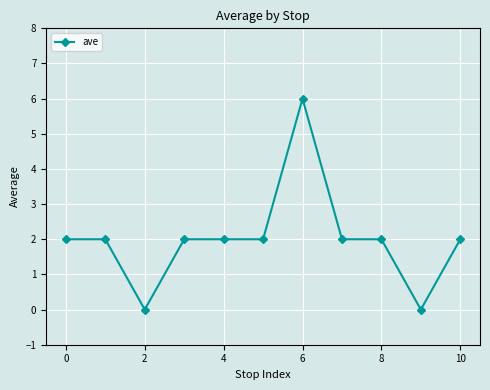

What is the sum of all values?

22